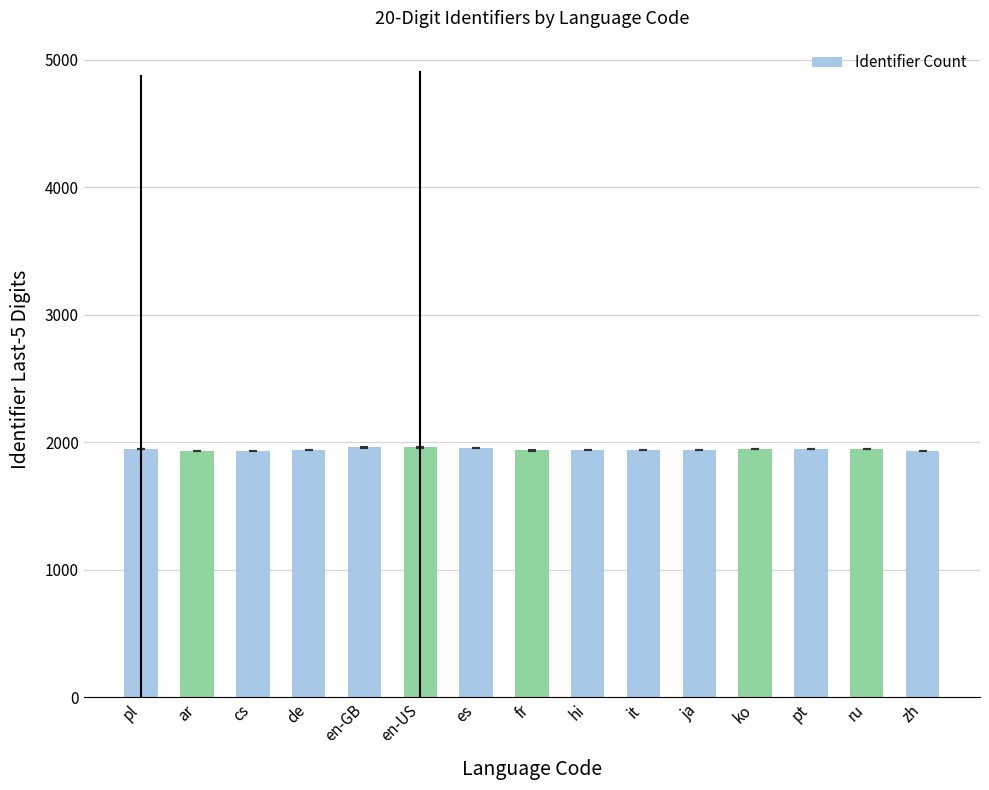

The value at en-US is 1961. True or false?

True